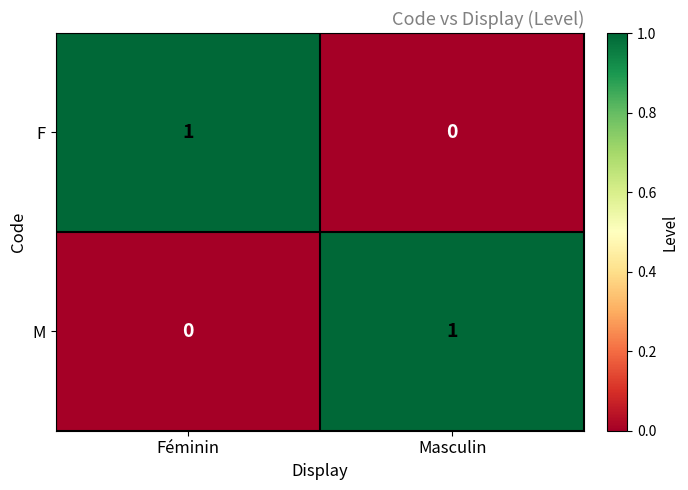

The value of F at Masculin is 0. True or false?

True